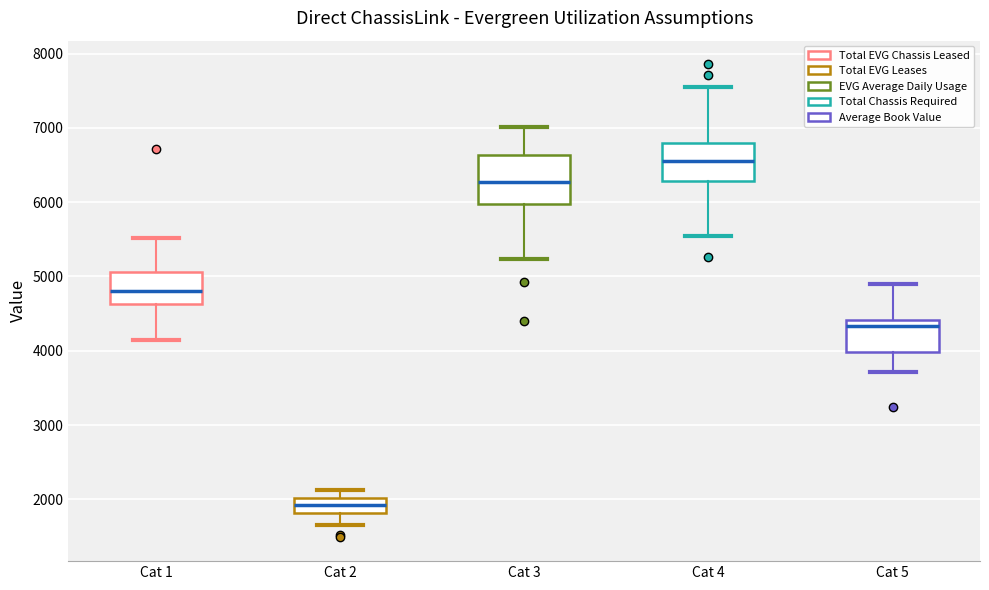

Comparing the boxes themselves (not the whiskers), which one is the tallest?

Cat 3